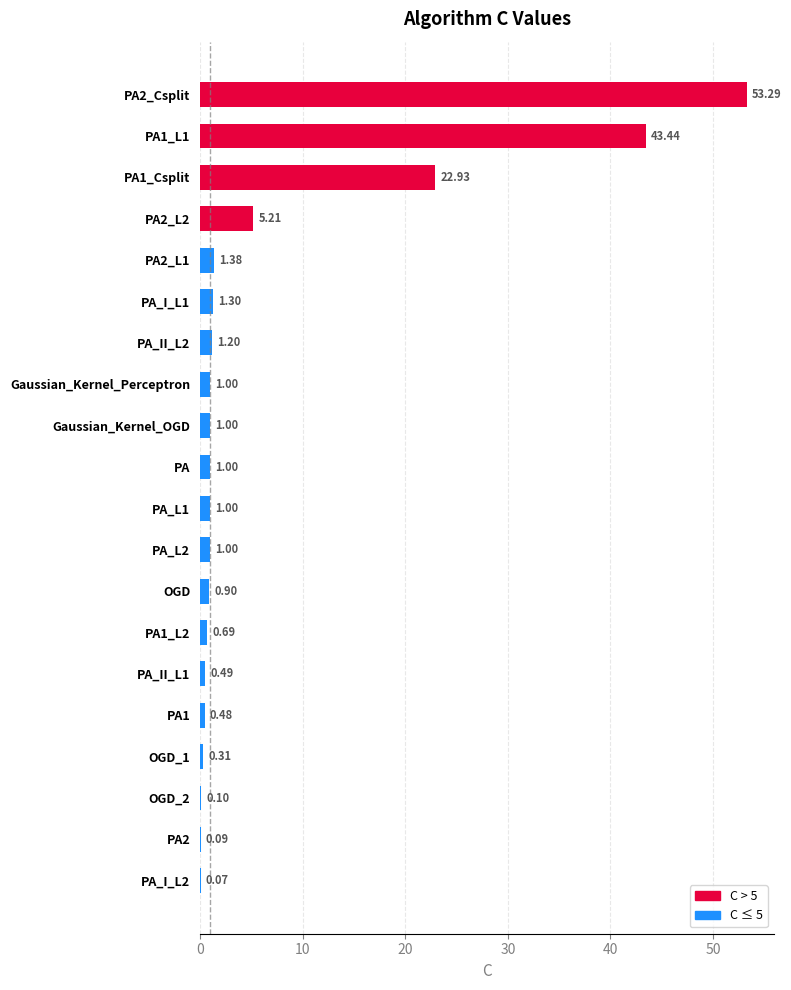

What is the change in value from PA2_Csplit to PA1?

-52.8